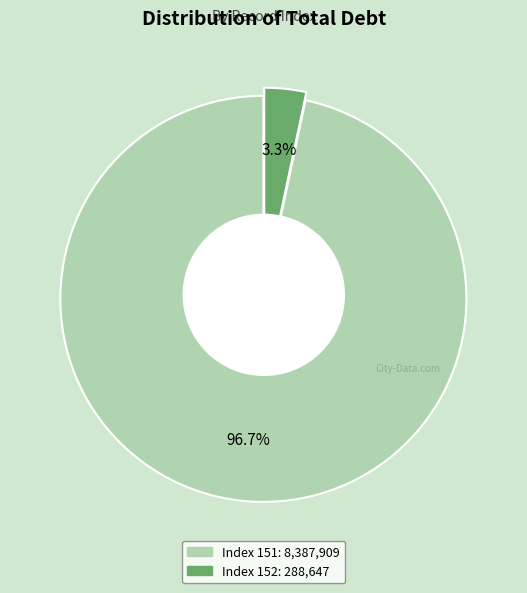

Does any single category account for the majority?

Yes